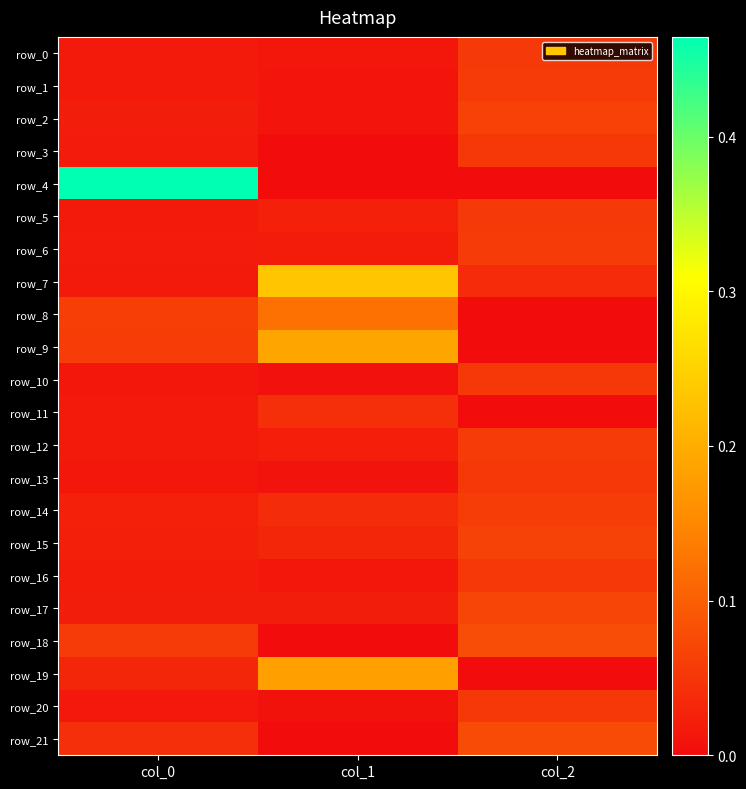

How many categories are shown in the chart?

3